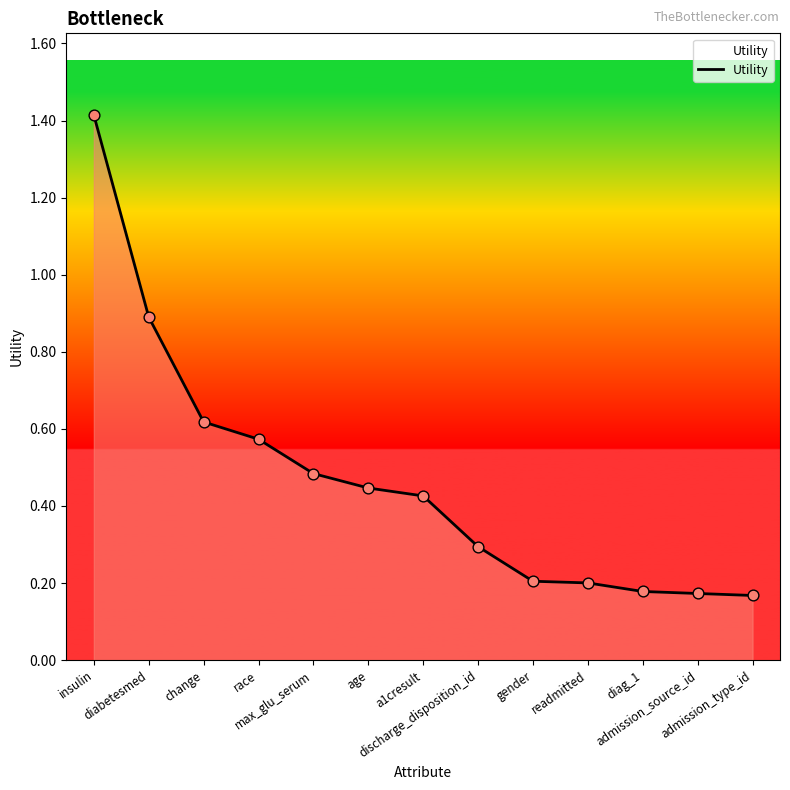

What is the maximum value shown in the chart?

1.4